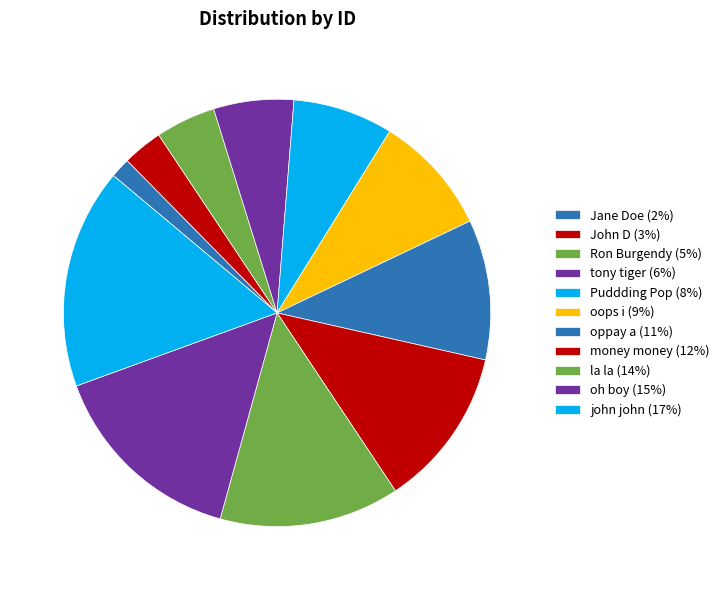

Combined, do oppay a and money money account for over 50%?

No